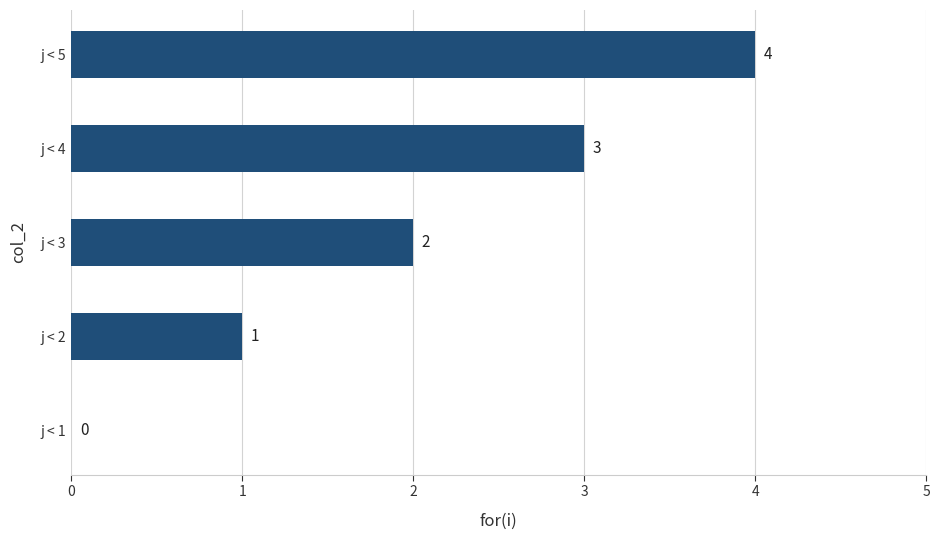

What is the sum of the values at j < 1 and j < 4?

3